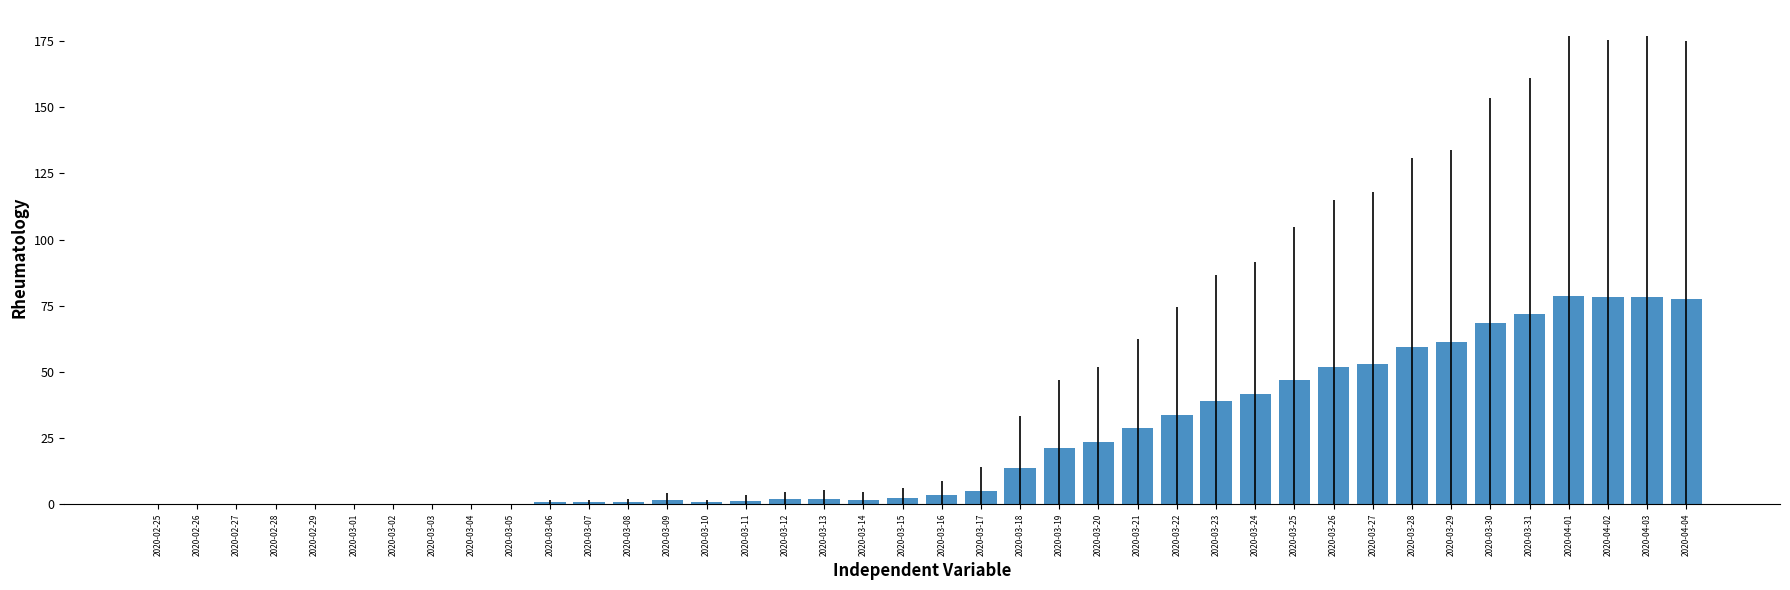

The value at 2020-03-02 is -36.4. True or false?

False